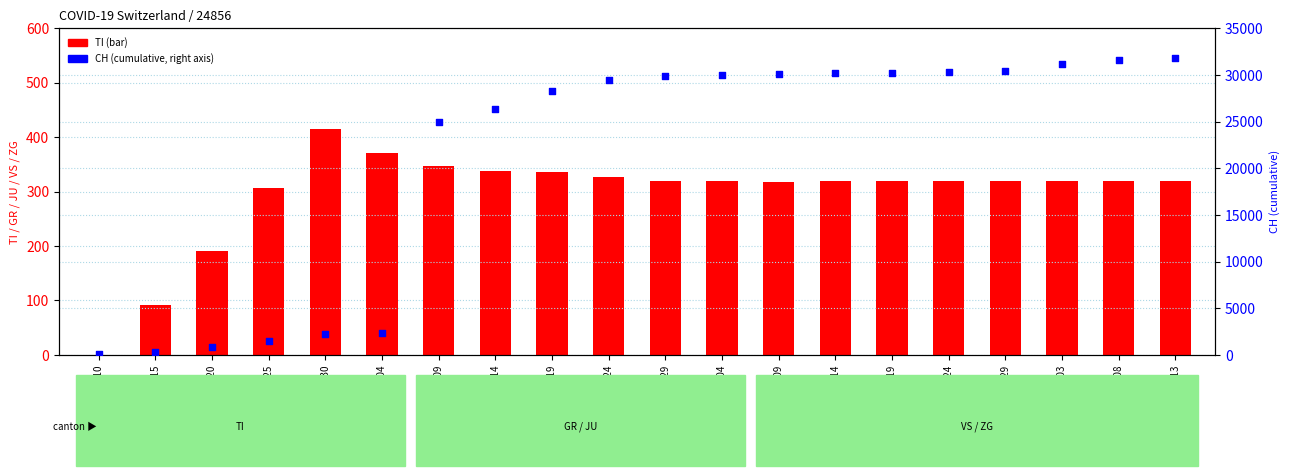

What are all the series names shown in the legend?

TI, CH